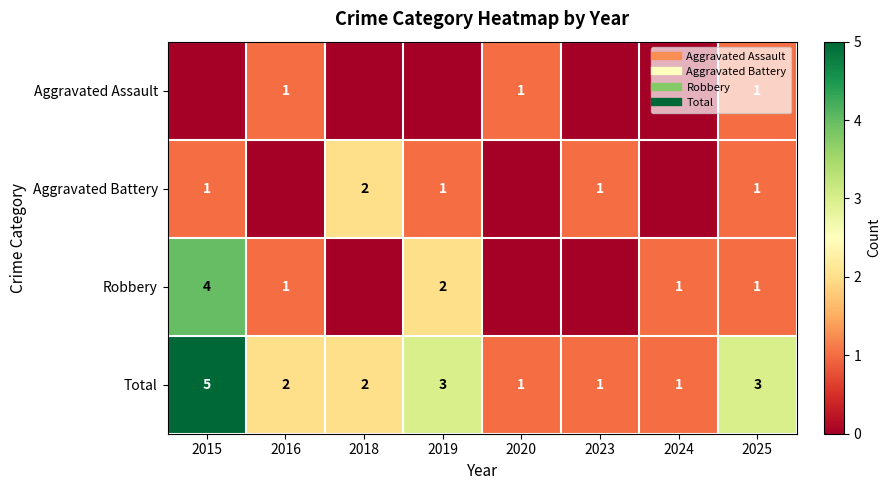

How many positive values does the Robbery series have?

5